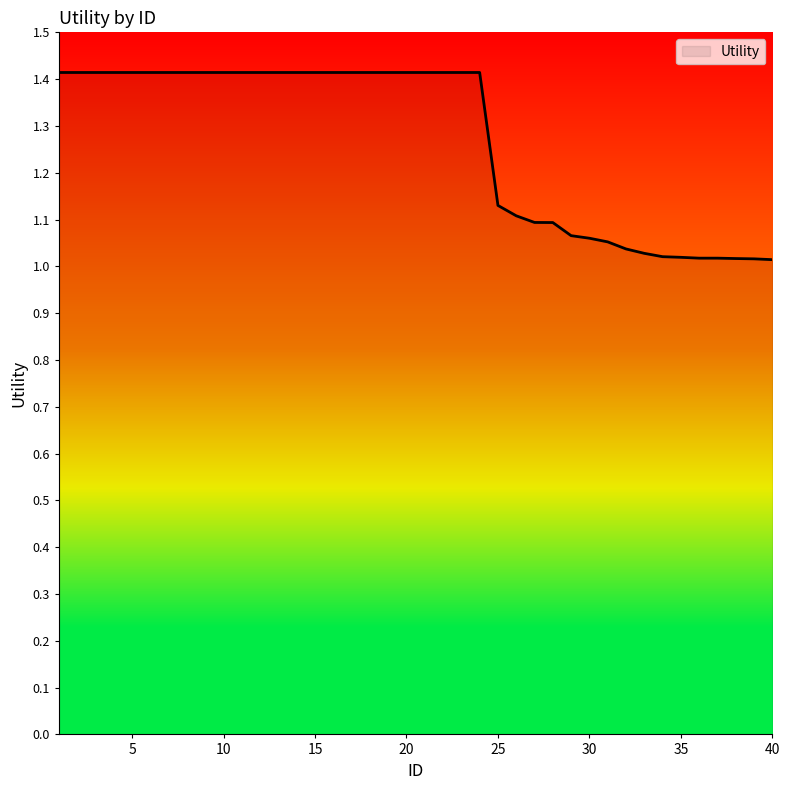

Is this an area chart (filled region under the line)?

No